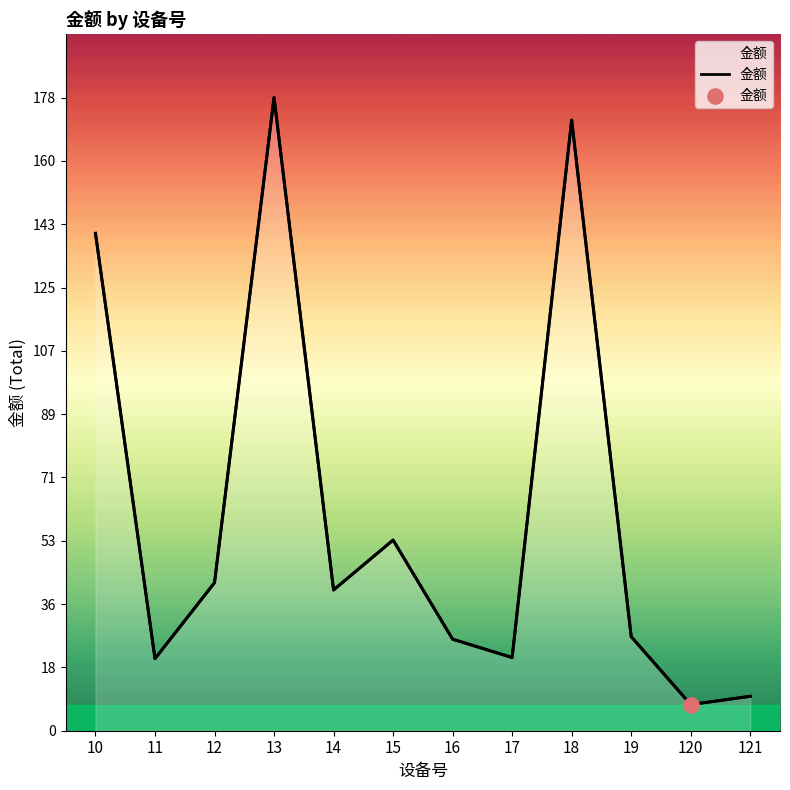

Which has a higher value, 11 or 18?

18